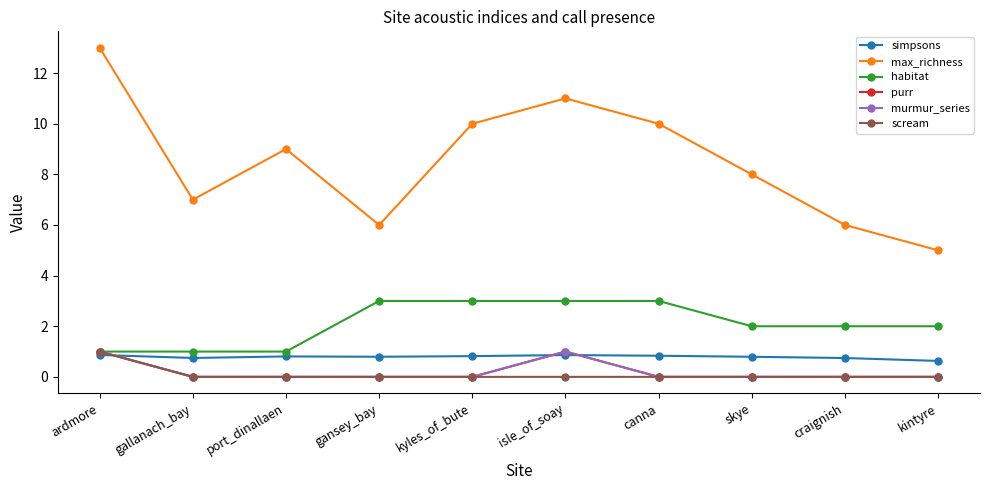

Which series has the widest spread of values?

max_richness